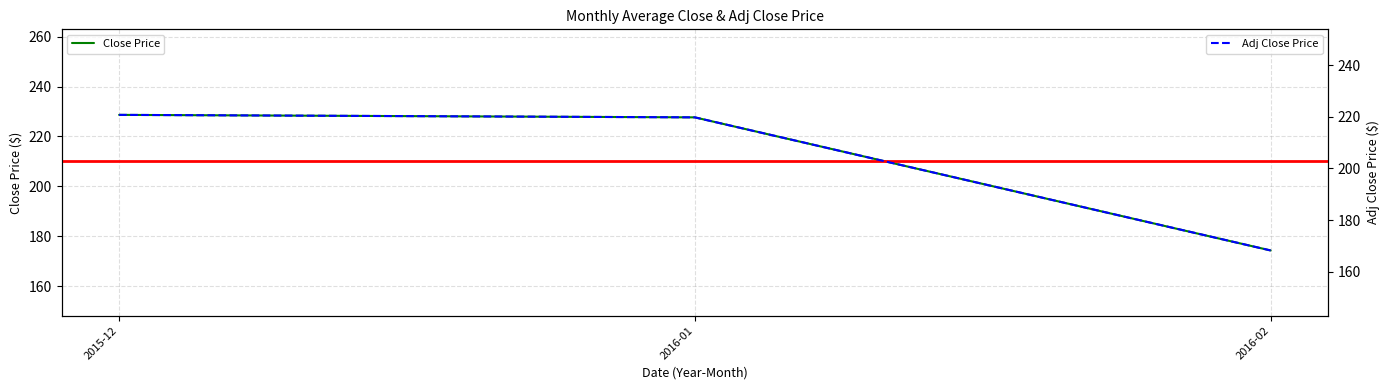

How many data points in Close Price are less than 227?

1